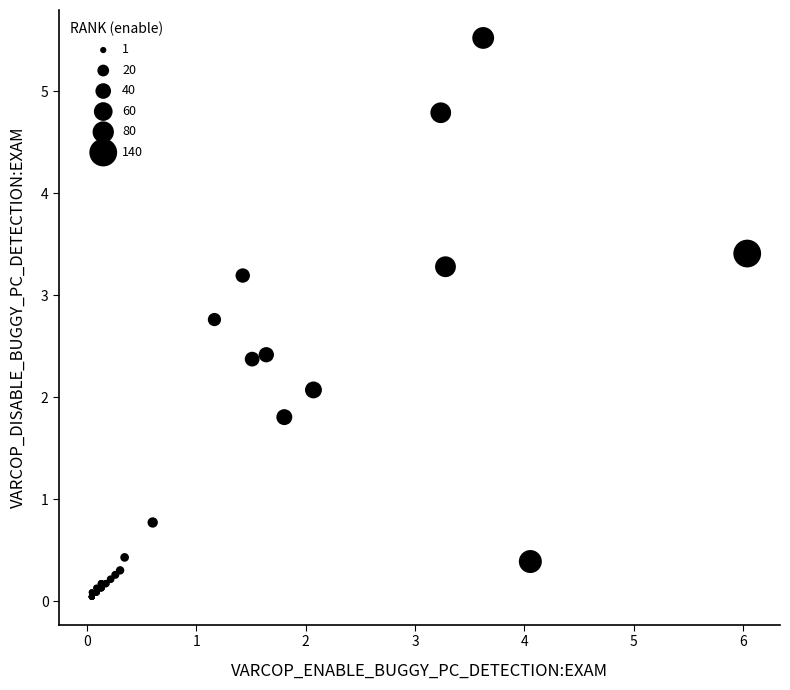

What Y value in the scatter plot is closest to 2?

2.1